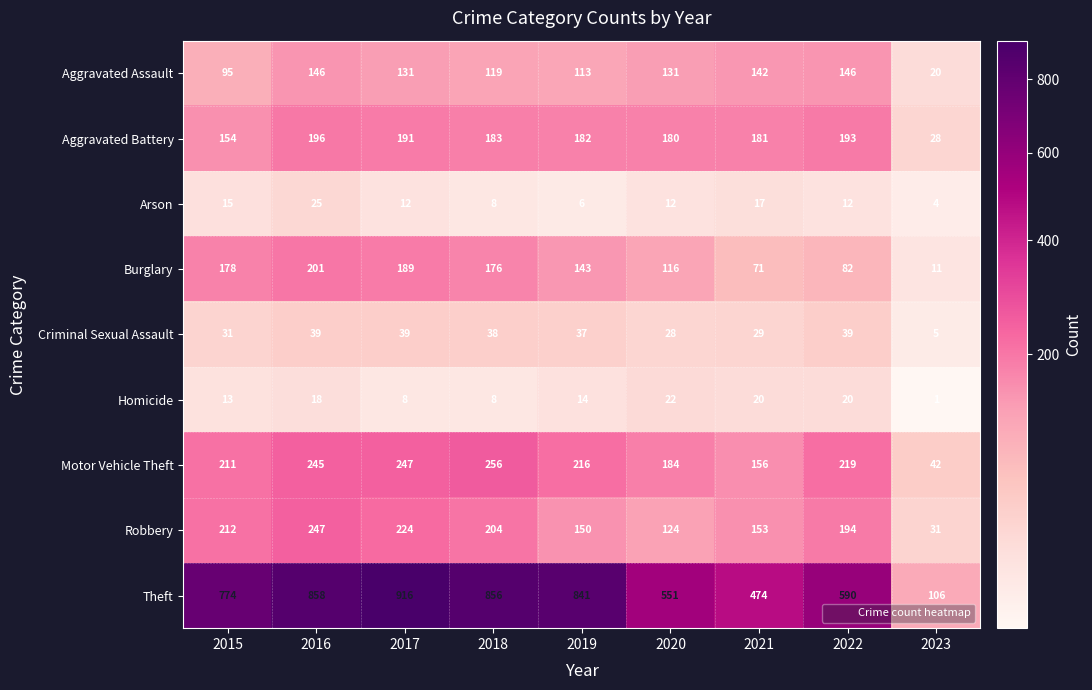

What is the sum of all Criminal Sexual Assault values?

285